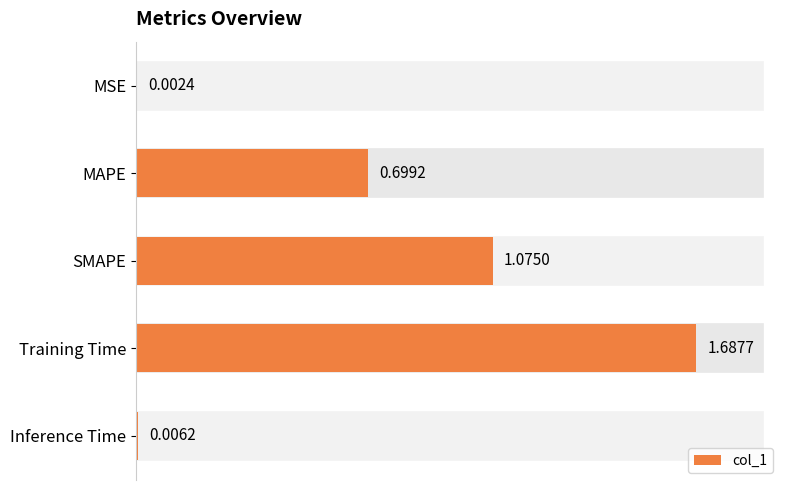

Which has a higher value, Inference Time or MSE?

Inference Time